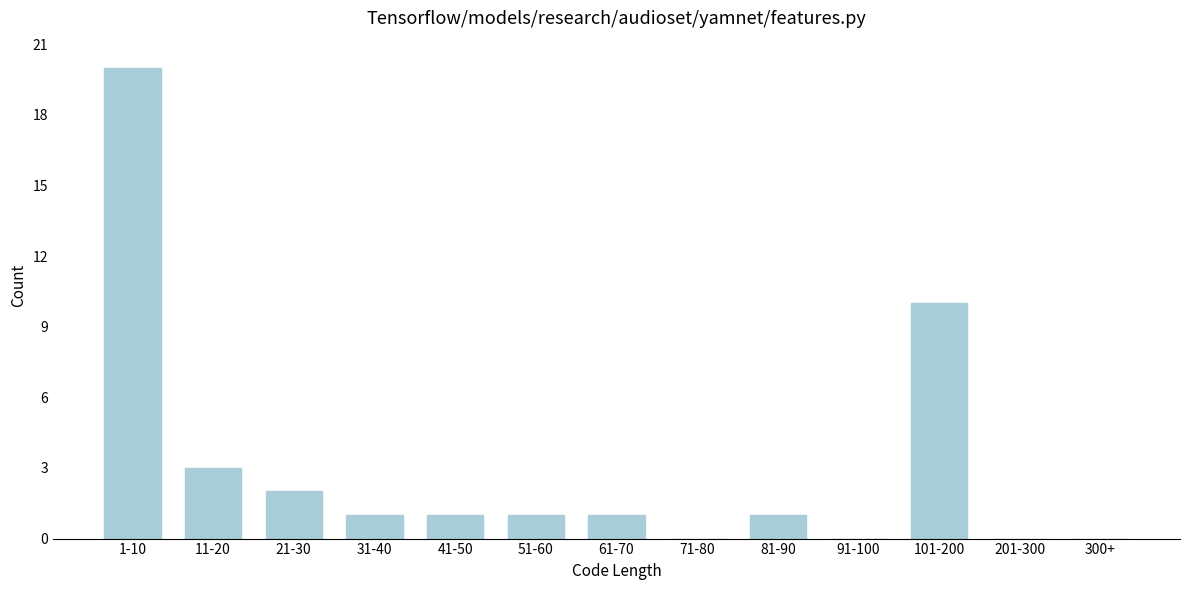

Reading left to right, extract all data points from this chart.

1-10=20	11-20=3	21-30=2	31-40=1	41-50=1	51-60=1	61-70=1	71-80=0	81-90=1	91-100=0	101-200=10	201-300=0	300+=0